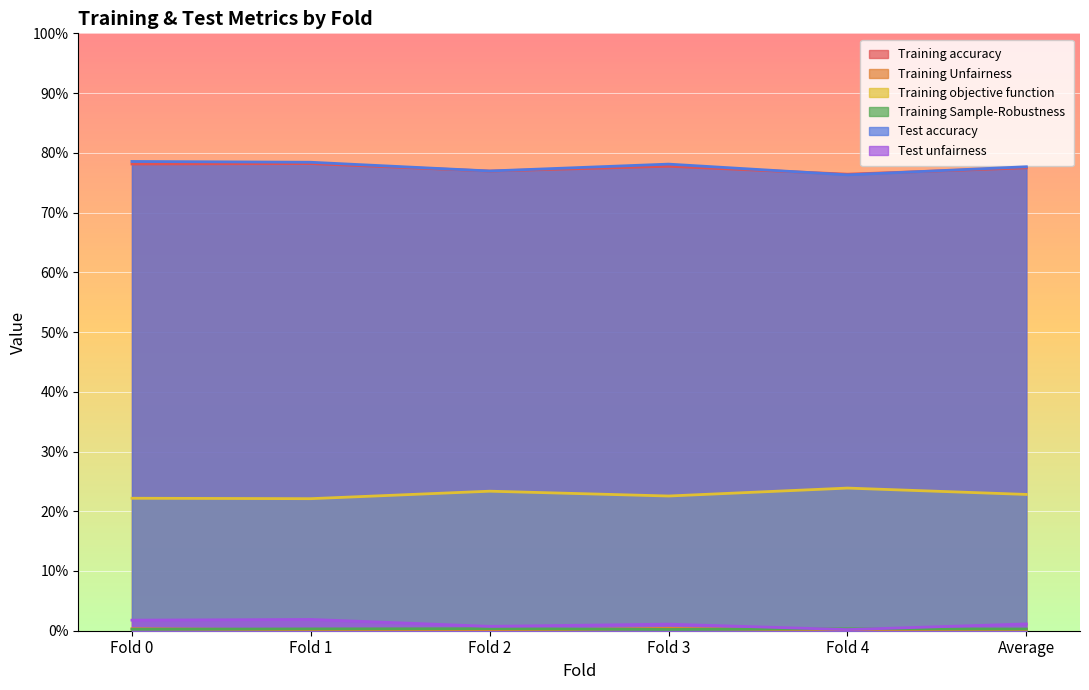

The value of Training accuracy at Fold 1 is 0.8. True or false?

True